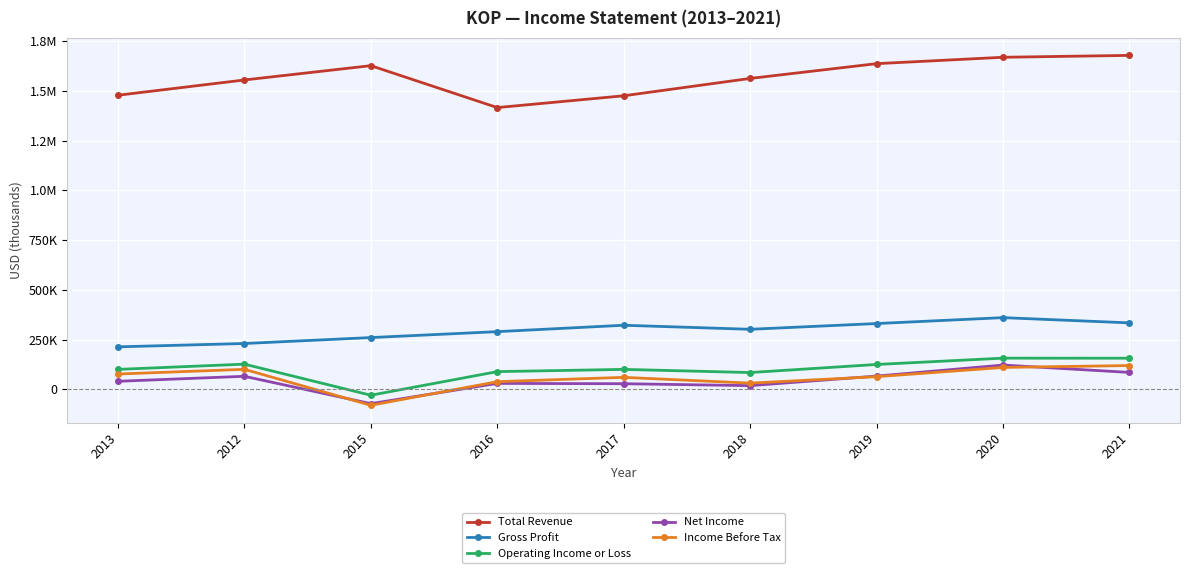

Is this an area chart (filled region under the line)?

No